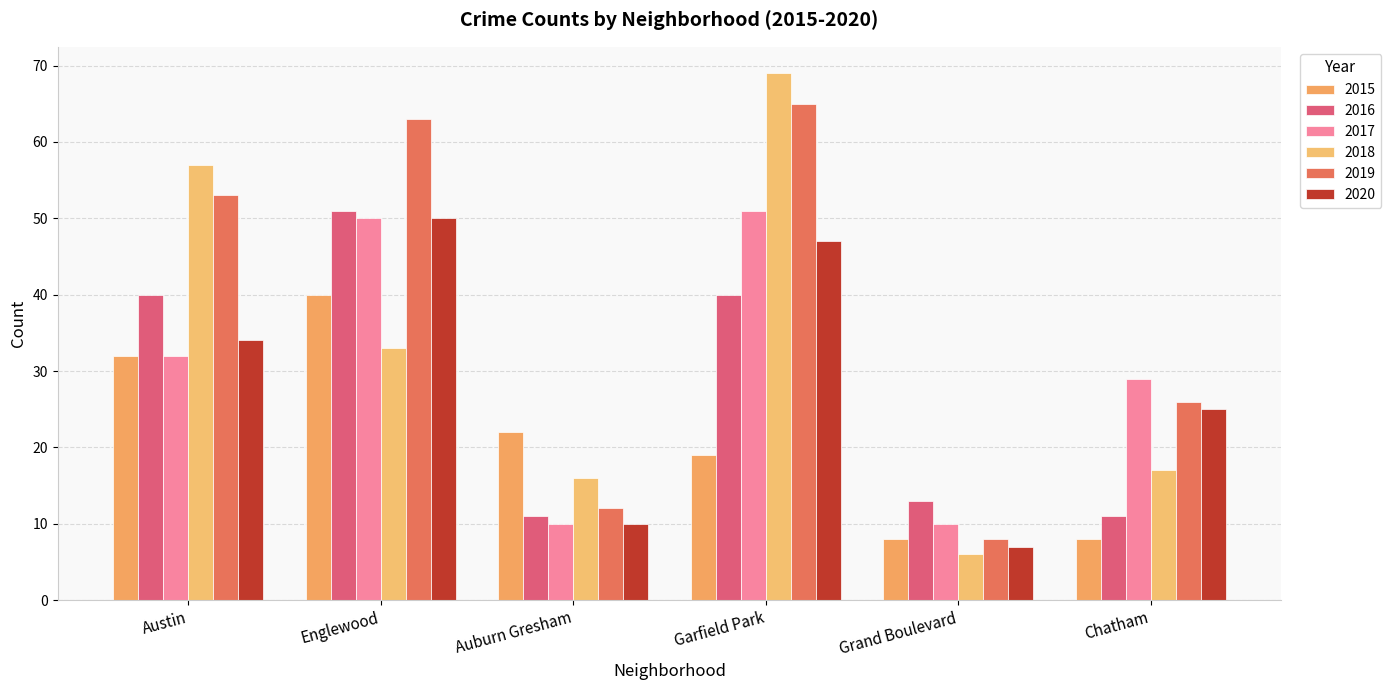

What is the greatest value displayed?

69